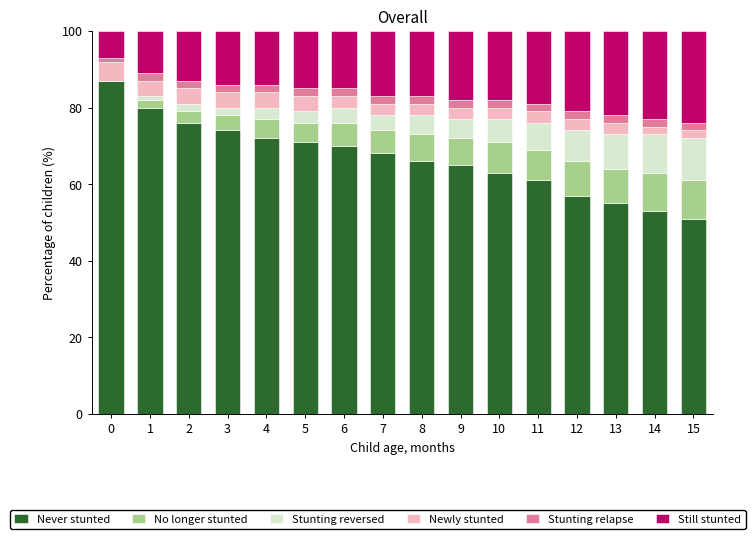

What is the sum of all Never stunted values?

1069